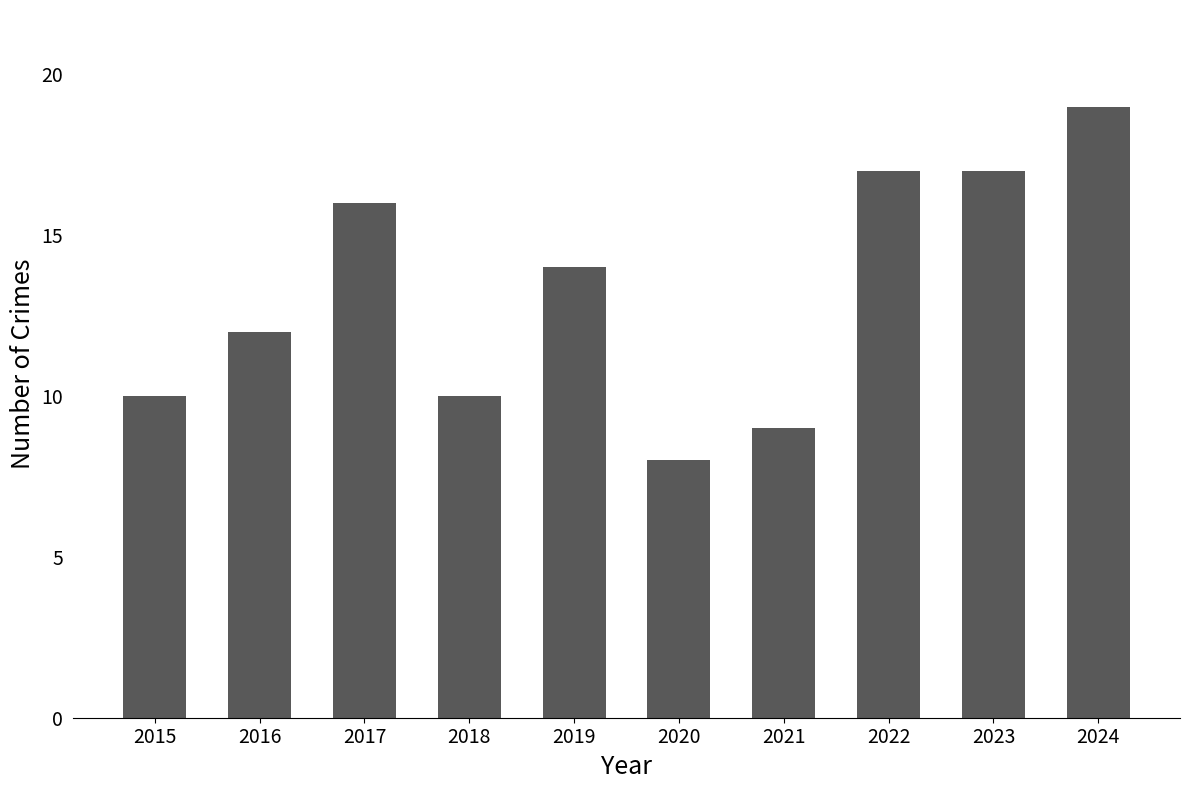

What is the maximum value shown in the chart?

19